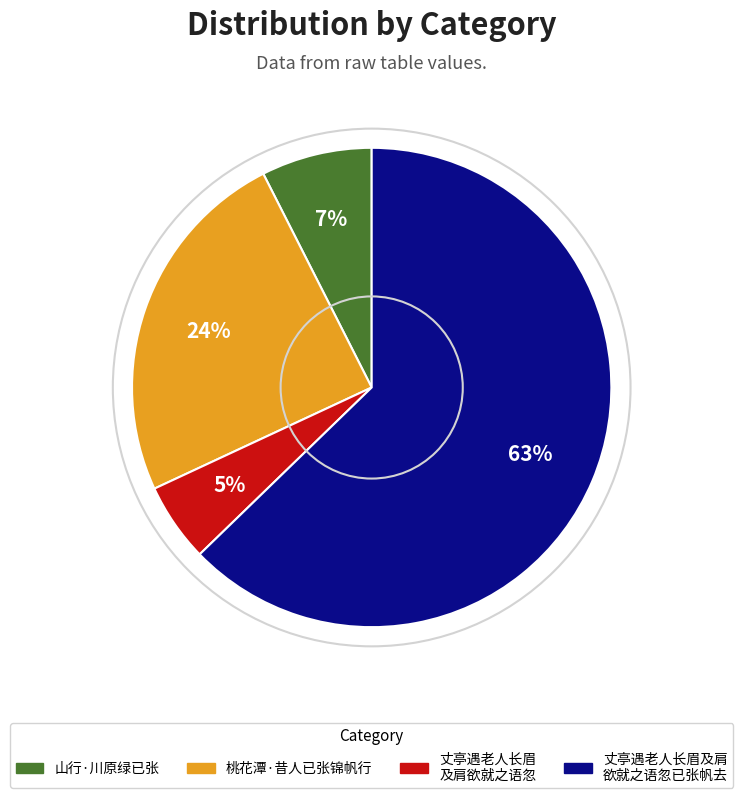

Does any single category account for the majority?

Yes